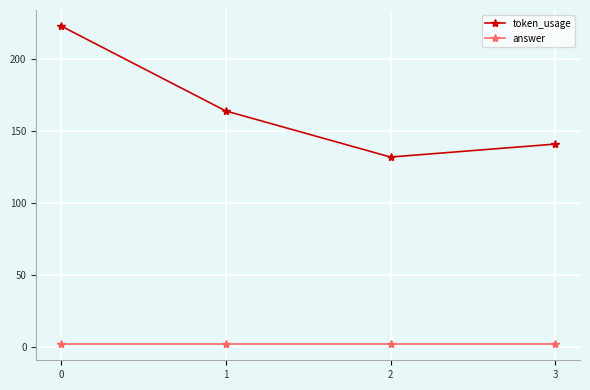

True or false: answer has more than 2 interior local peaks.

False